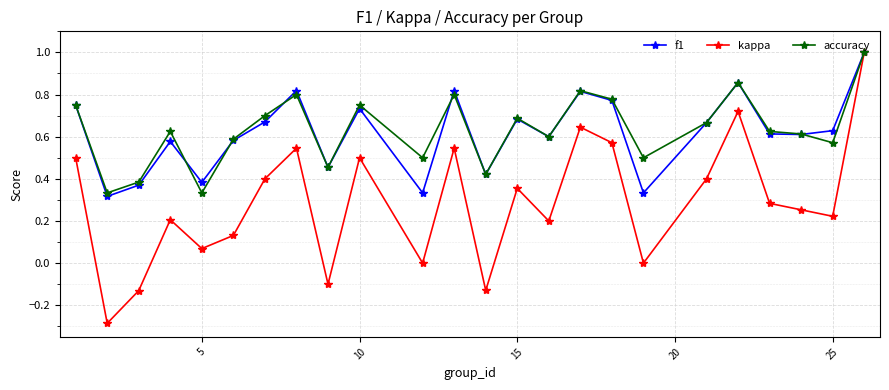

True or false: f1 has more than 0 interior local peaks.

True